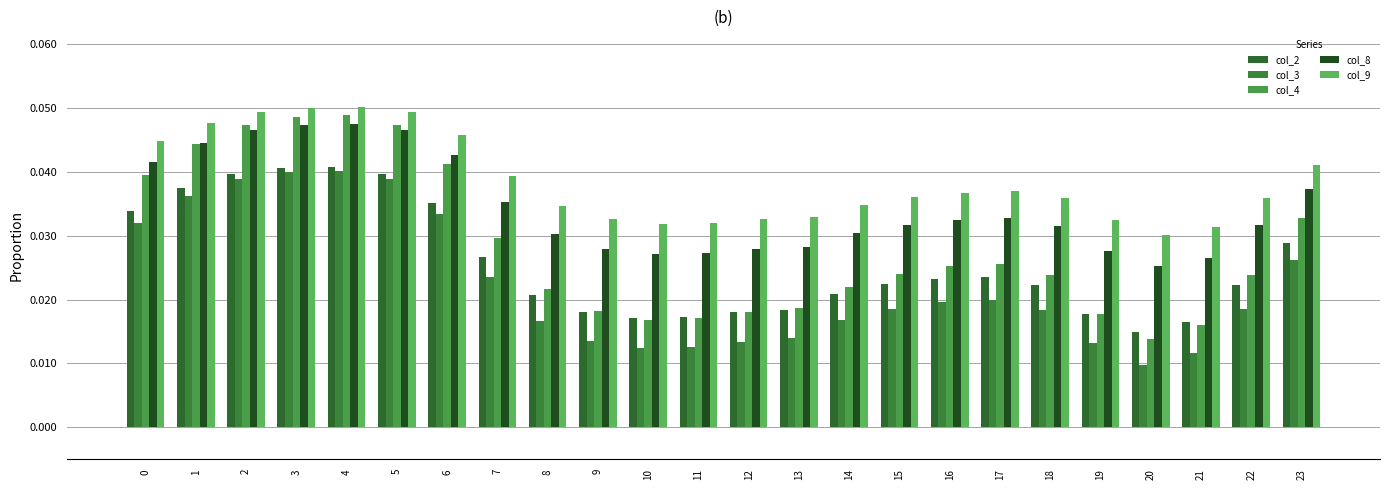

What is the sum of all col_4 values?

0.7